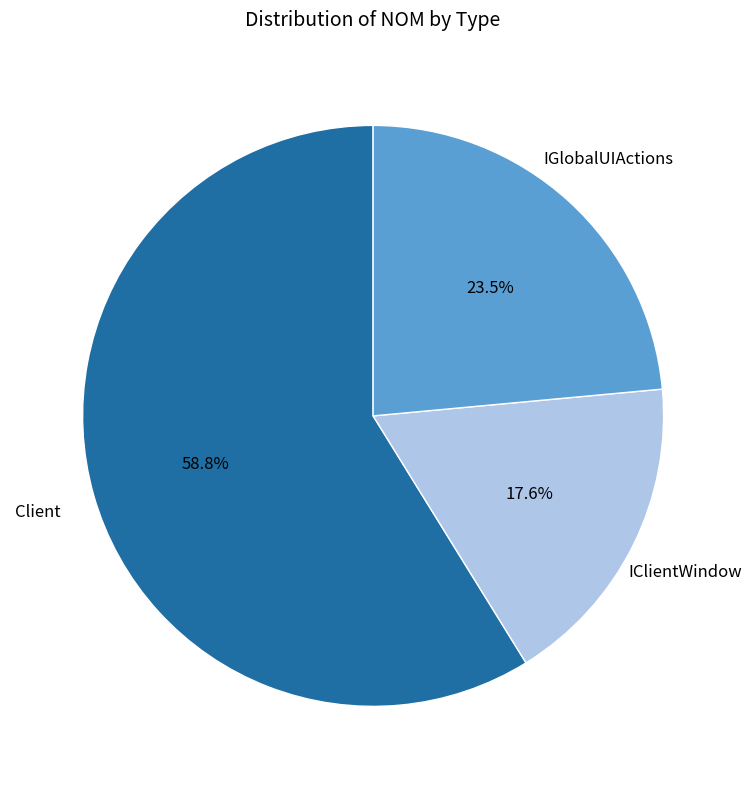

Is there any slice that represents more than half of the pie?

Yes